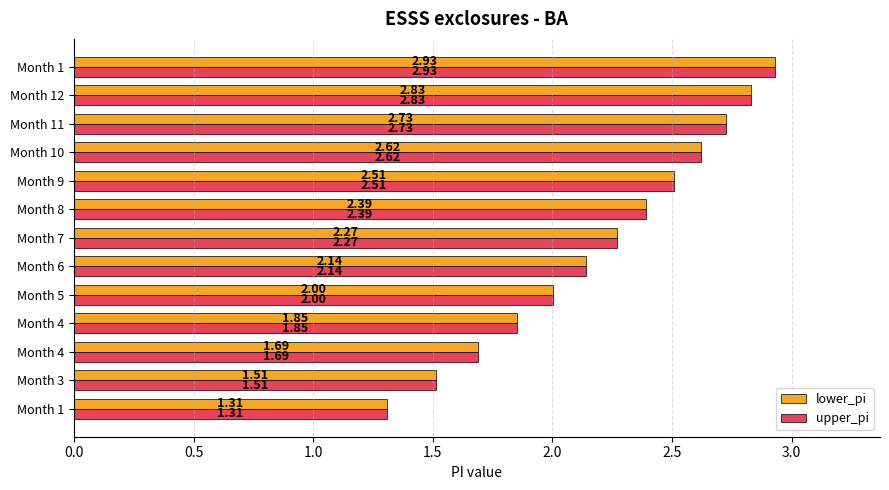

Where does the lower_pi series first go above 2?

Month 5